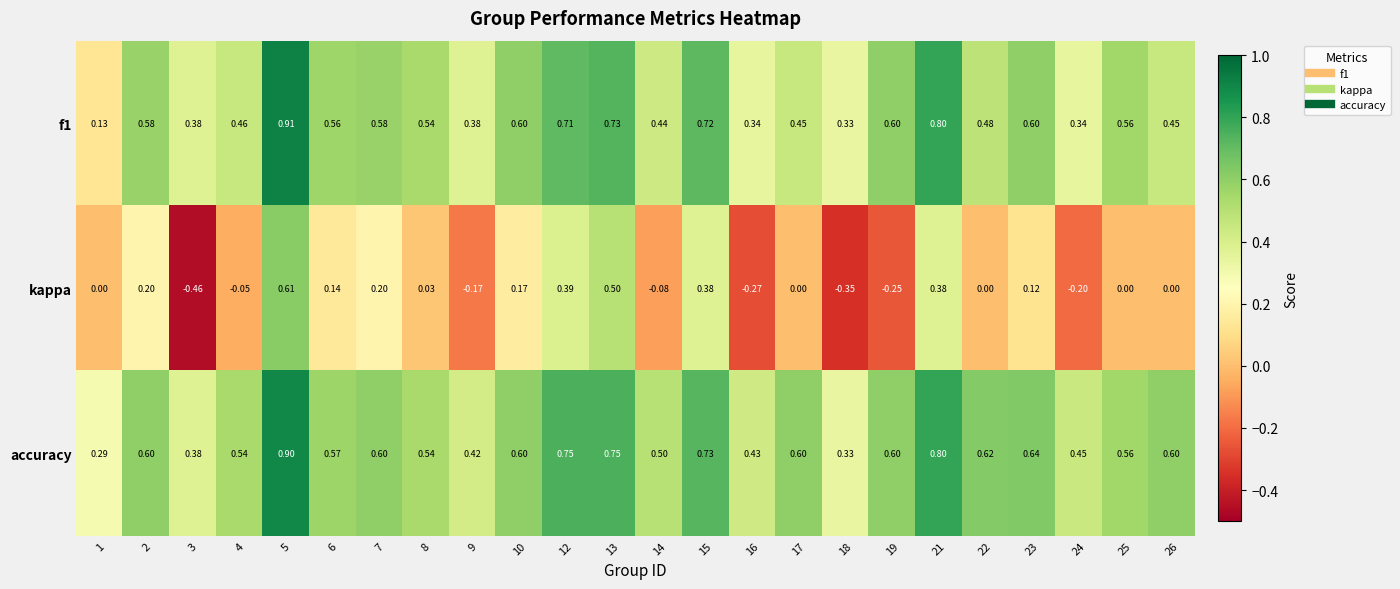

Which series has the largest total across all categories?

accuracy